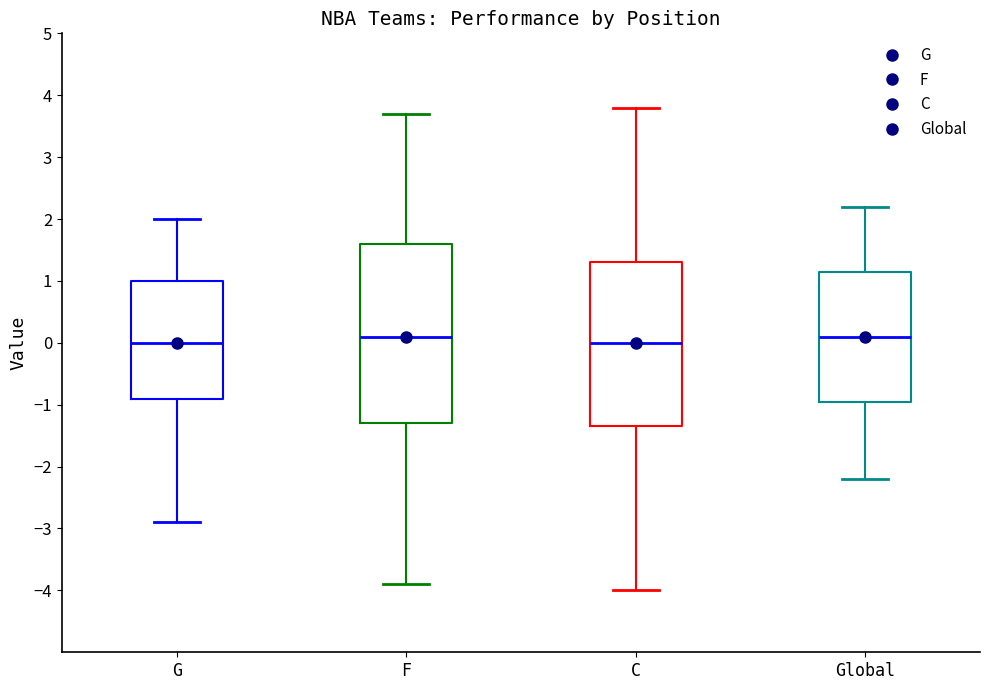

Reading left to right, transcribe this box plot: for each box, give where its median line is, the range the box spans, and where its two whiskers end, as read against the y-axis. The values are not printed on the chart, so give them approximately, as read against the axis.

G: median 0.0, box -0.9 to 1.0, whiskers -2.9 to 2.0
F: median 0.1, box -1.3 to 1.6, whiskers -3.9 to 3.7
C: median 0.0, box -1.3 to 1.3, whiskers -4.0 to 3.8
Global: median 0.1, box -0.9 to 1.2, whiskers -2.2 to 2.2